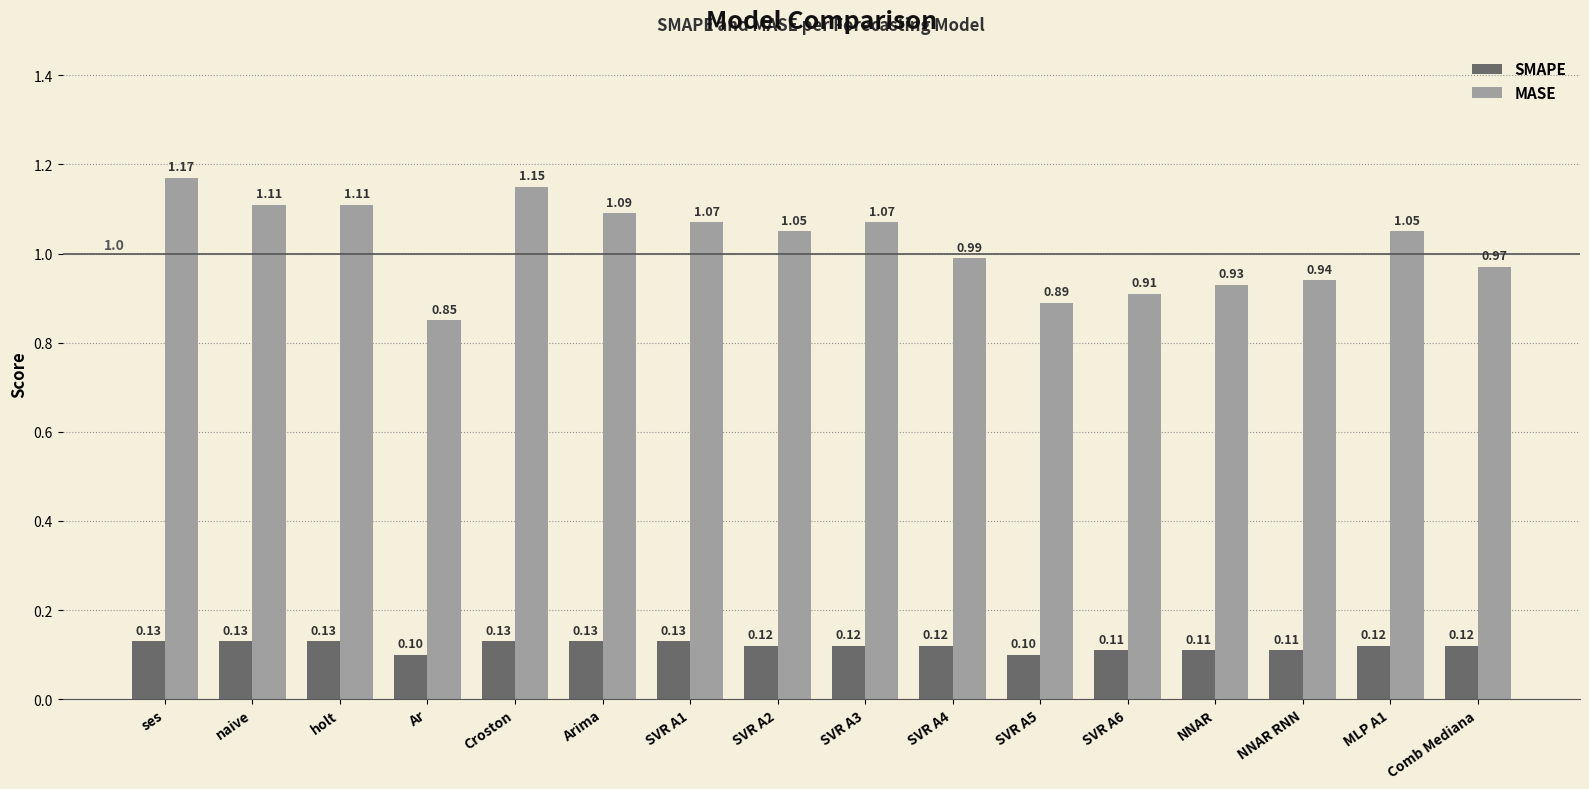

What is the sum of all SMAPE values?

1.9